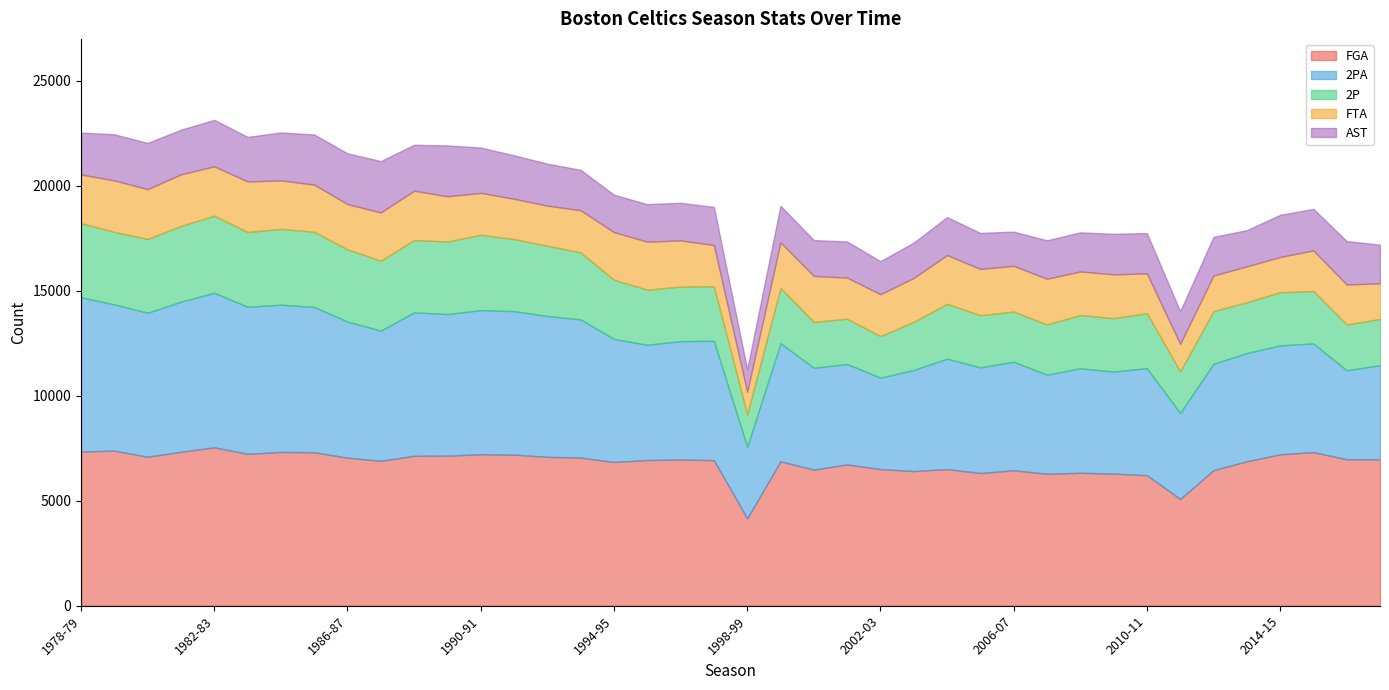

What is the approximate value of 2P at 1983-84?

3561